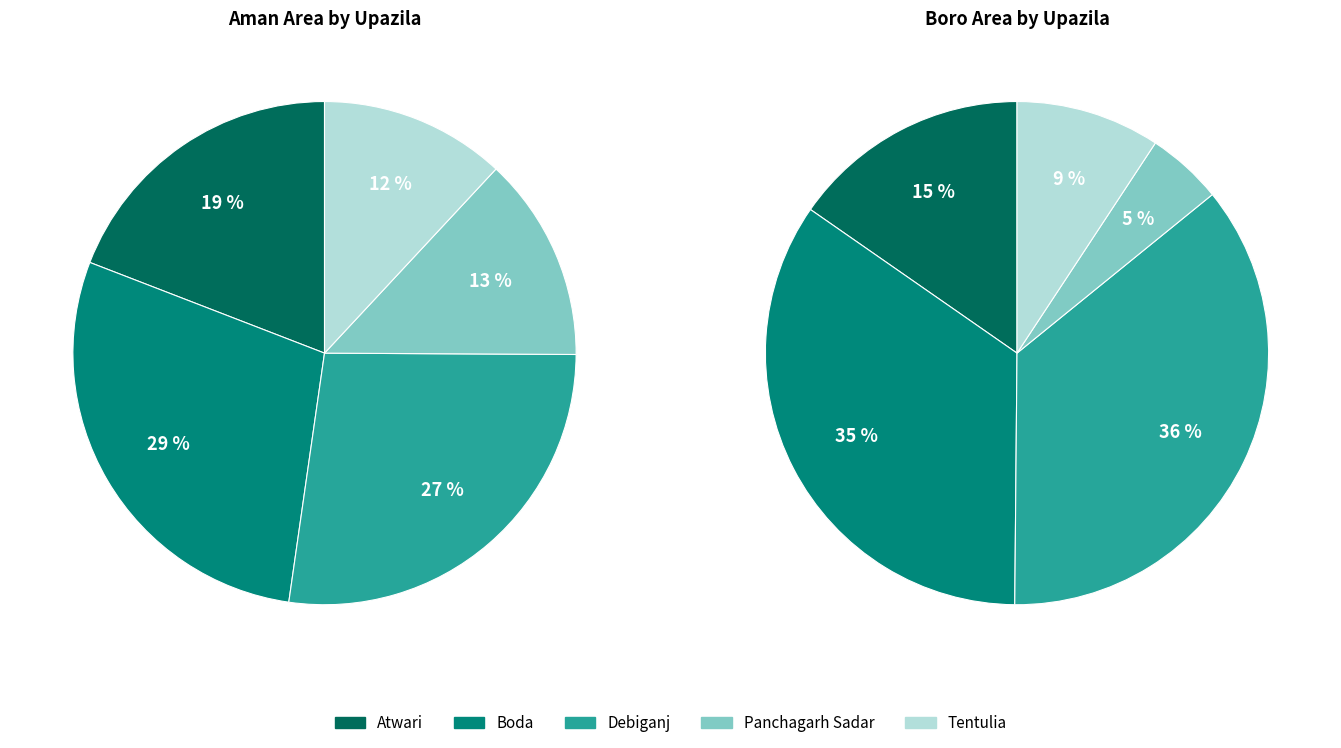

To the nearest percent, what portion does Boda represent?

29%